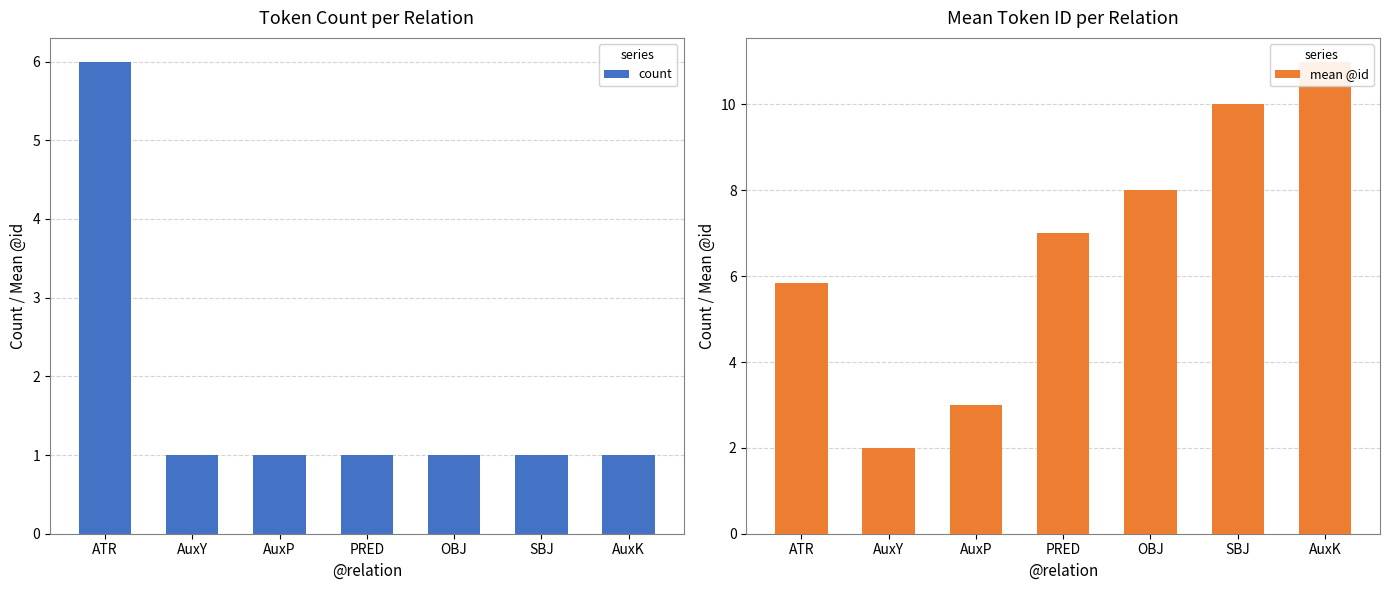

Does the chart contain stacked bars?

No